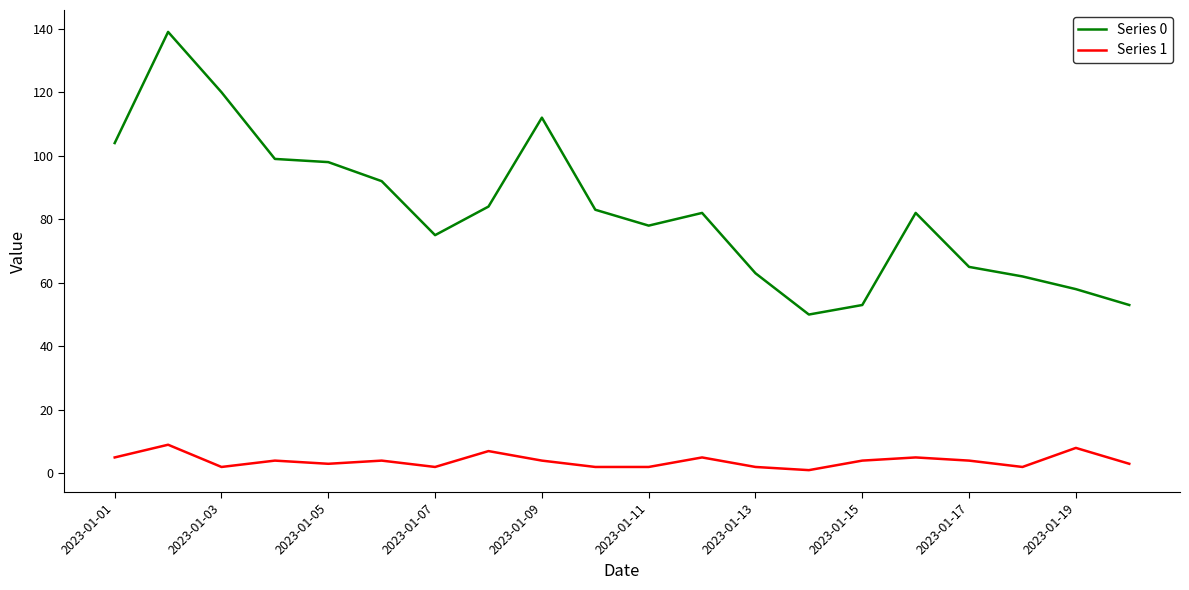

True or false: Series 1 and Series 0 cross at least once.

False